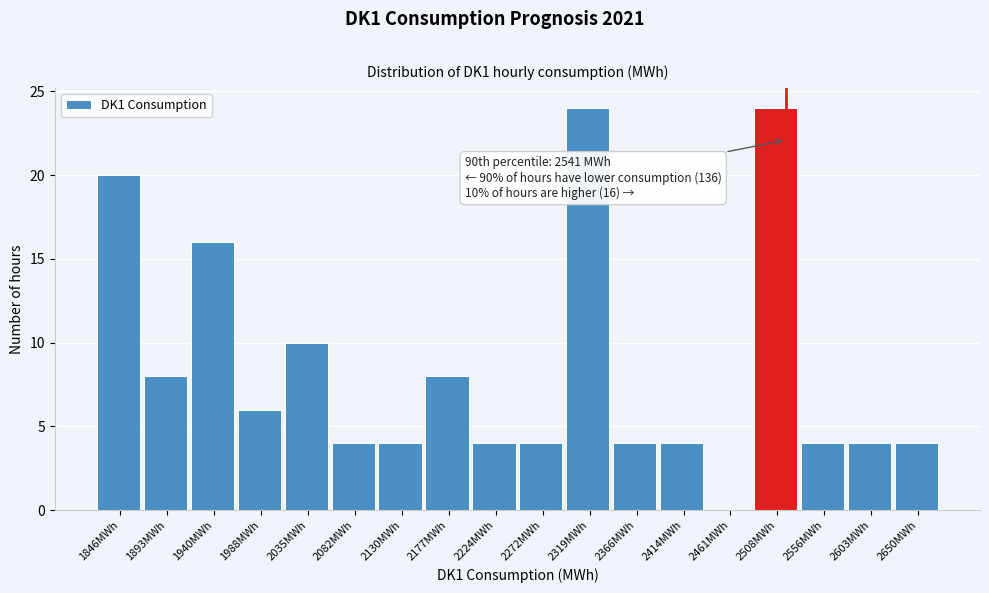

Reading right to left, extract all data points from this chart.

2650MWh=4	2603MWh=4	2556MWh=4	2508MWh=24	2461MWh=0	2414MWh=4	2366MWh=4	2319MWh=24	2272MWh=4	2224MWh=4	2177MWh=8	2130MWh=4	2082MWh=4	2035MWh=10	1988MWh=6	1940MWh=16	1893MWh=8	1846MWh=20